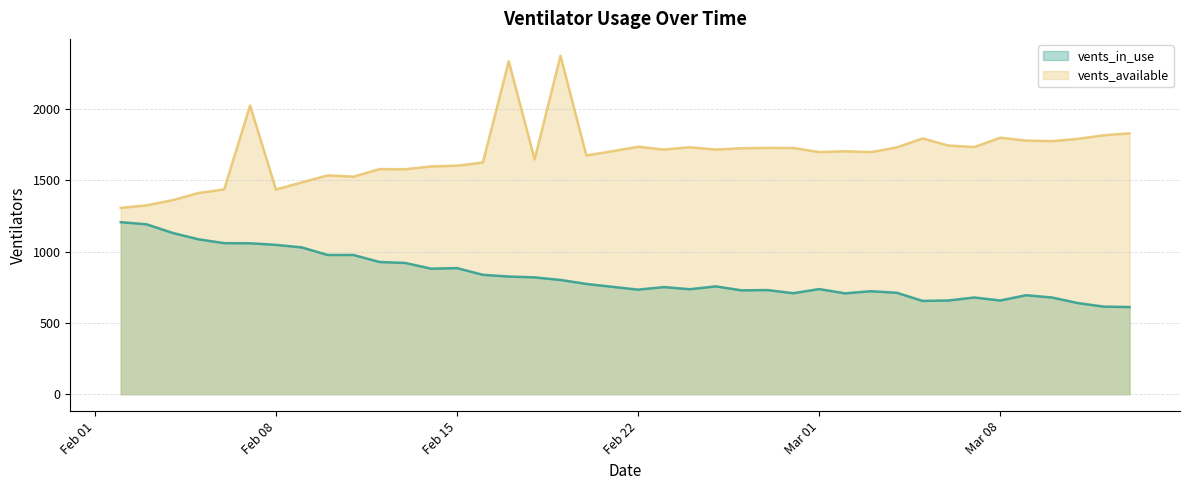

What is the difference between the maximum and minimum values in the vents_available series?

1066